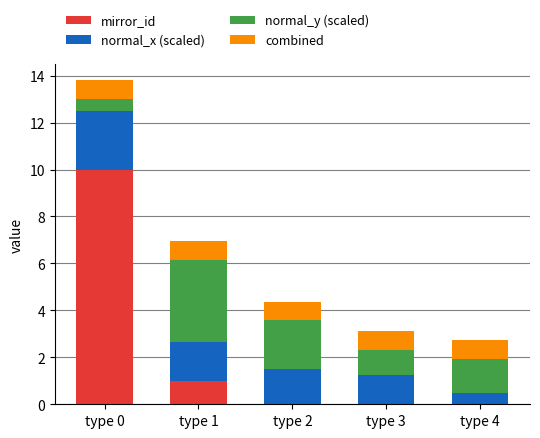

At which label is mirror_id closest to 5?

type 1